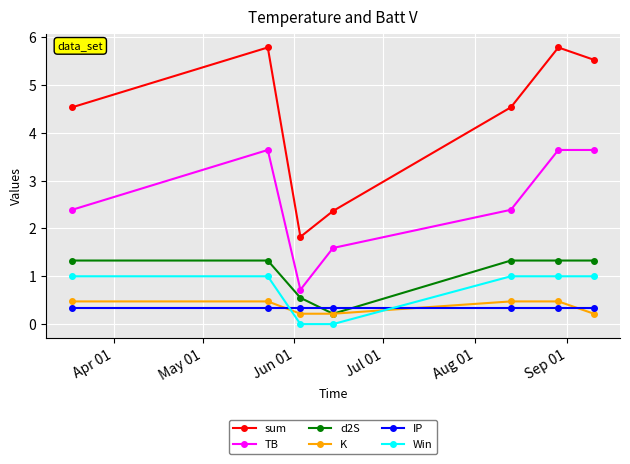

How many intersections are there between IP and d2S?

2